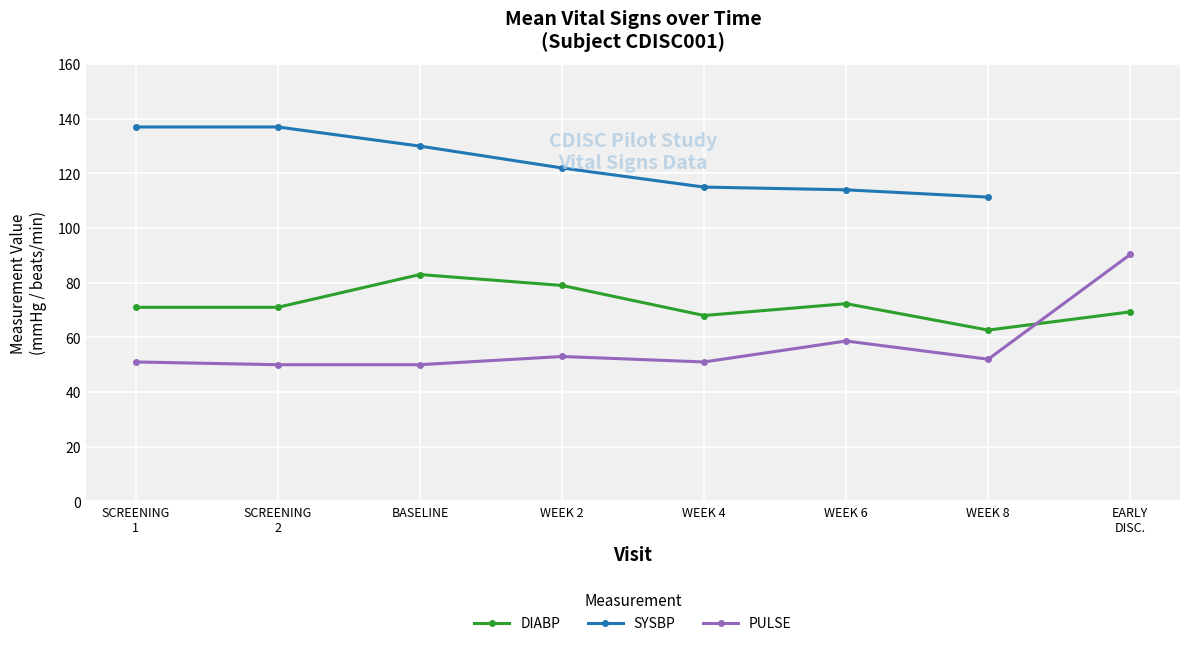

True or false: DIABP has a value of 71.0 at SCREENING
2.

True